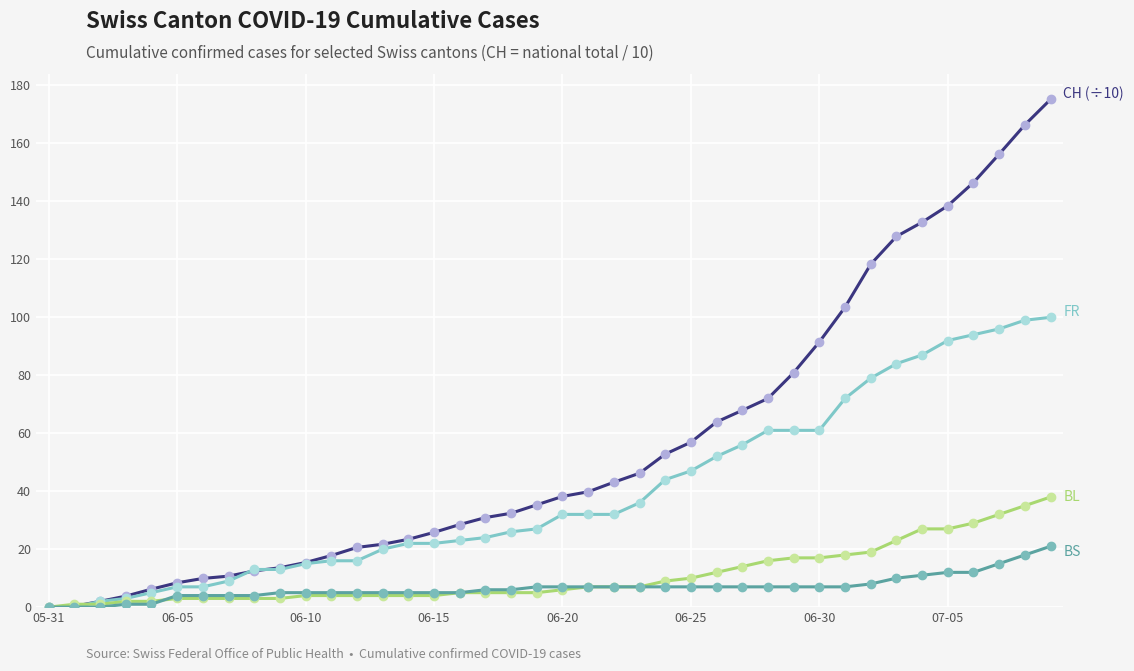

What is the greatest value displayed?

175.2